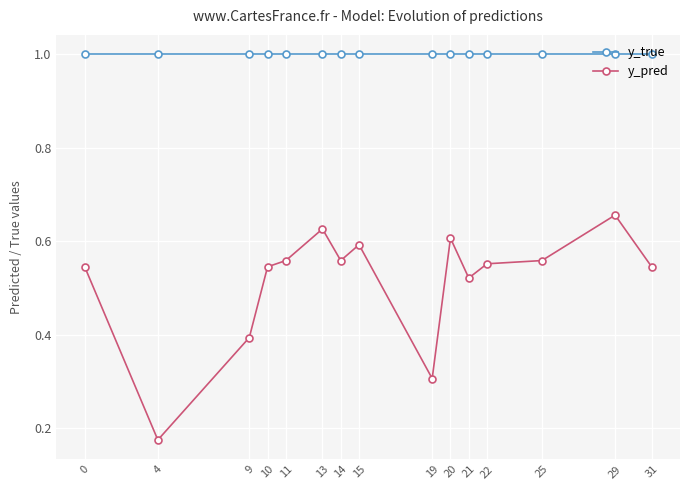

Does the chart display data point markers on the line(s)?

Yes